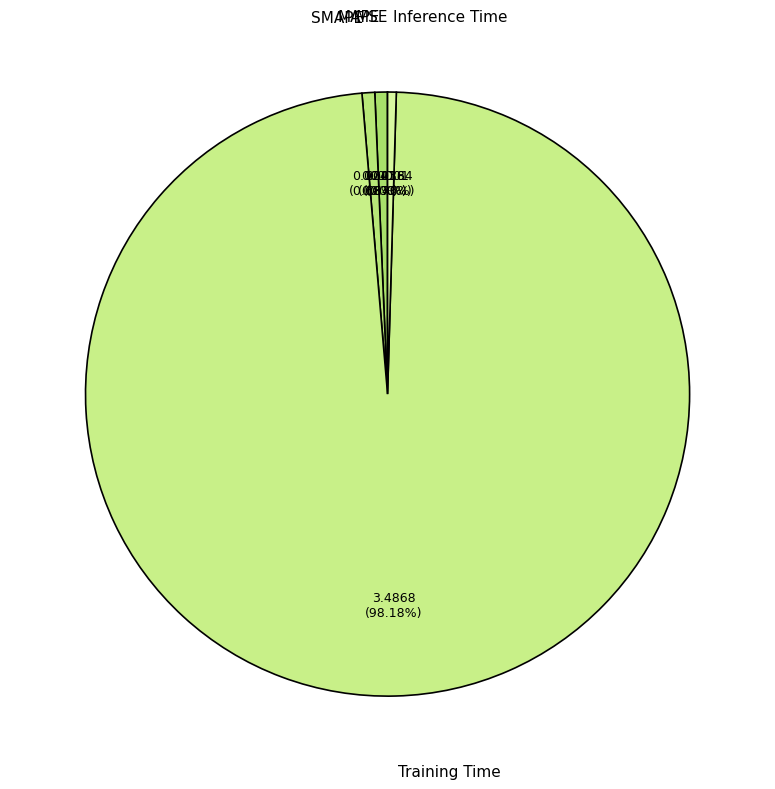

To the nearest percent, what is the average slice percentage?

20%